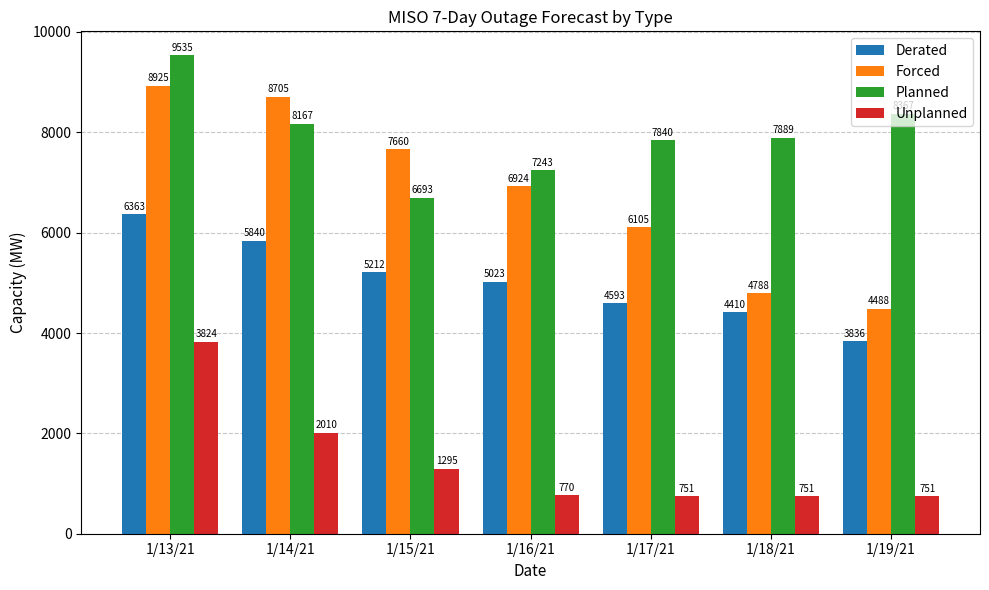

What position from the left is 1/13/21?

1